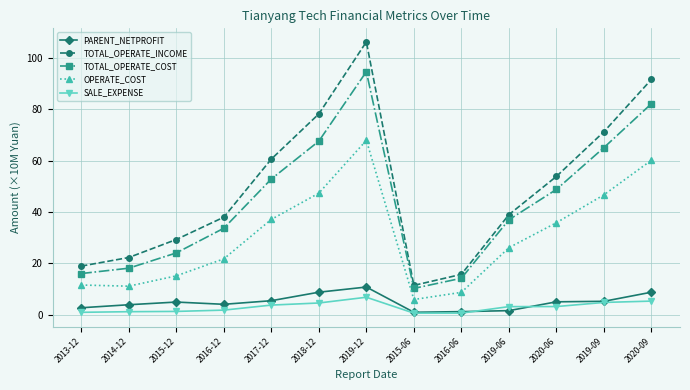

Where does the OPERATE_COST series first go above 26?

2017-12